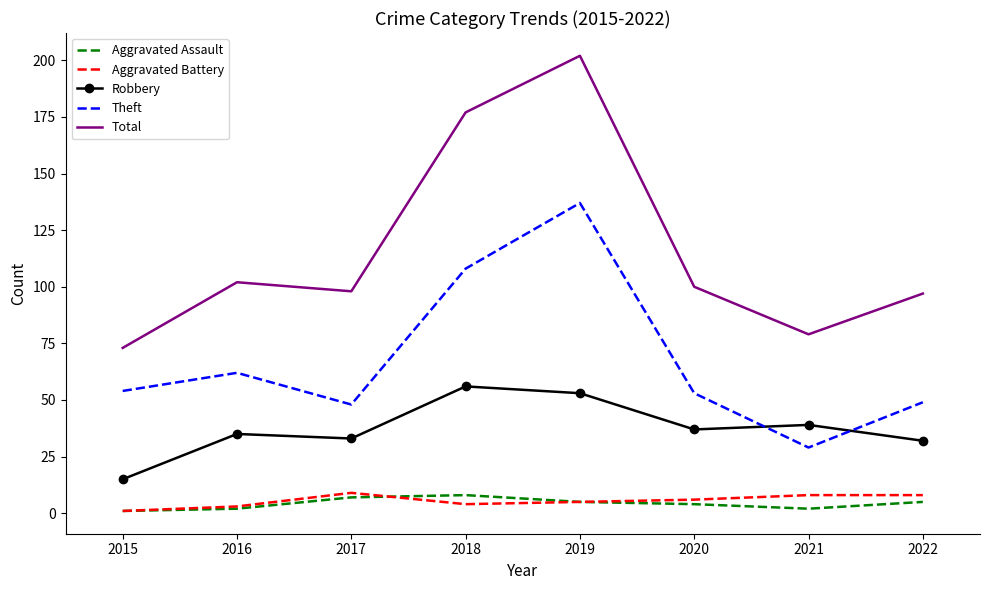

Is it true that Total equals 142 at 2022?

False